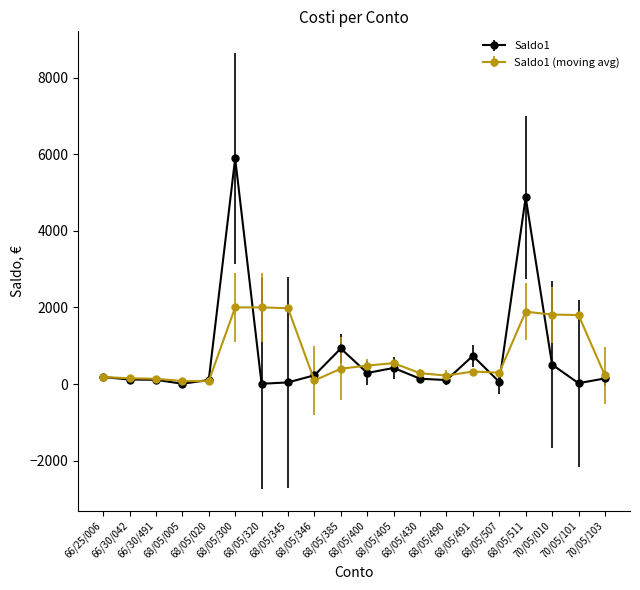

What is the greatest value displayed?

5890.0